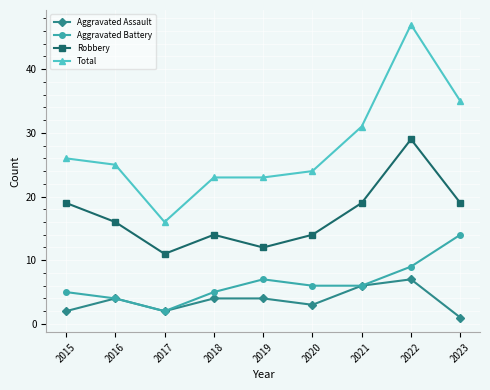

What is the sum of the Total values at 2023 and 2015?

61